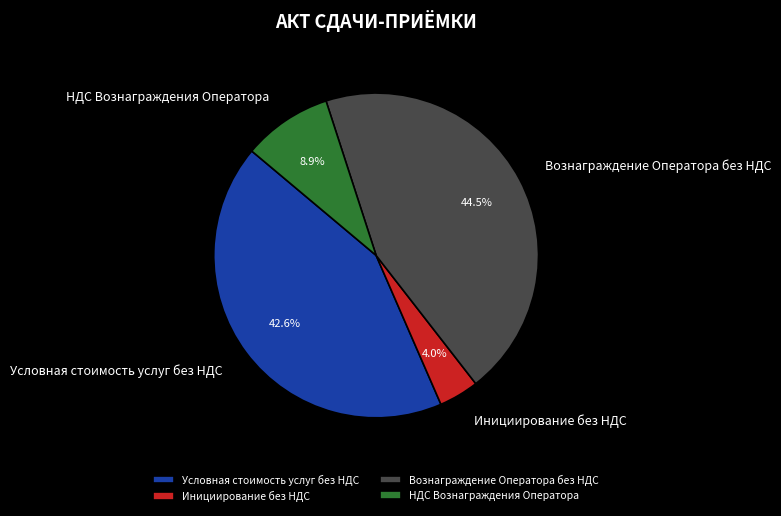

To the nearest percent, what percentage of the pie is НДС Вознаграждения Оператора?

9%